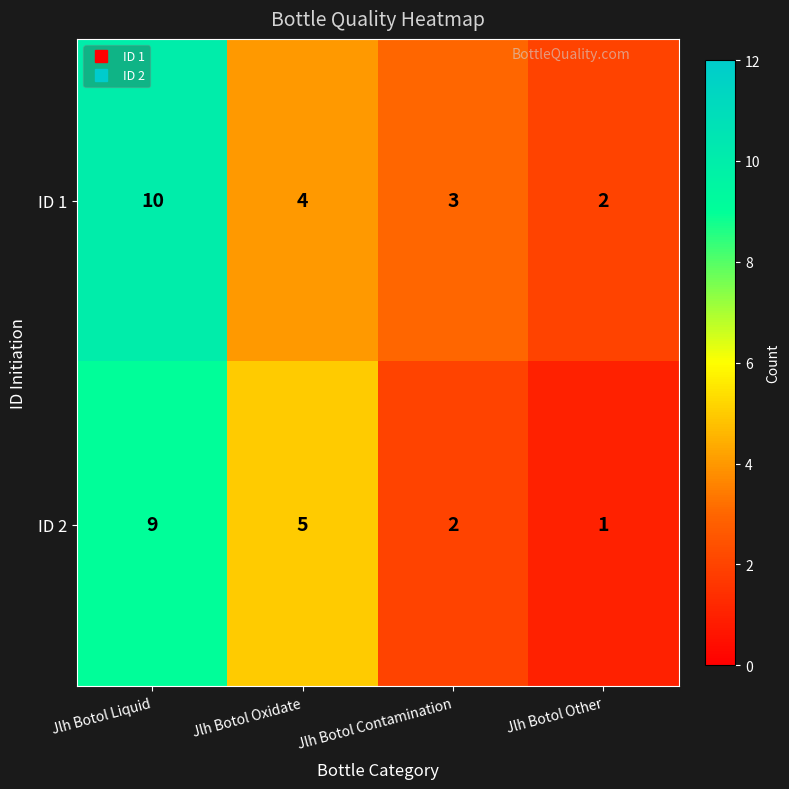

Reading left to right, what are all the values shown in this chart?

ID 1: 10	4	3	2
ID 2: 9	5	2	1